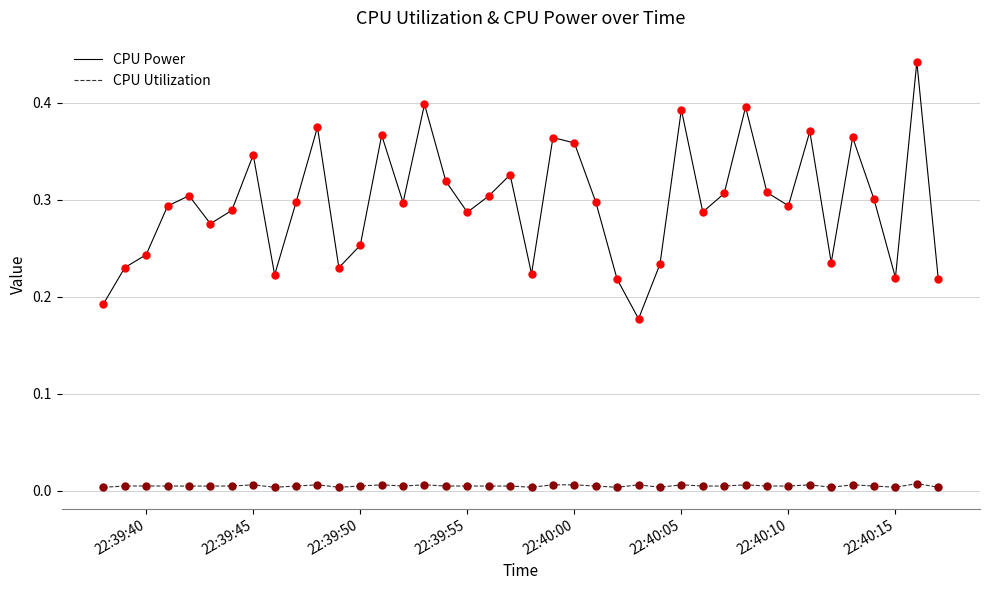

List the series in order of their overall mean, highest first.

CPU Power, CPU Utilization